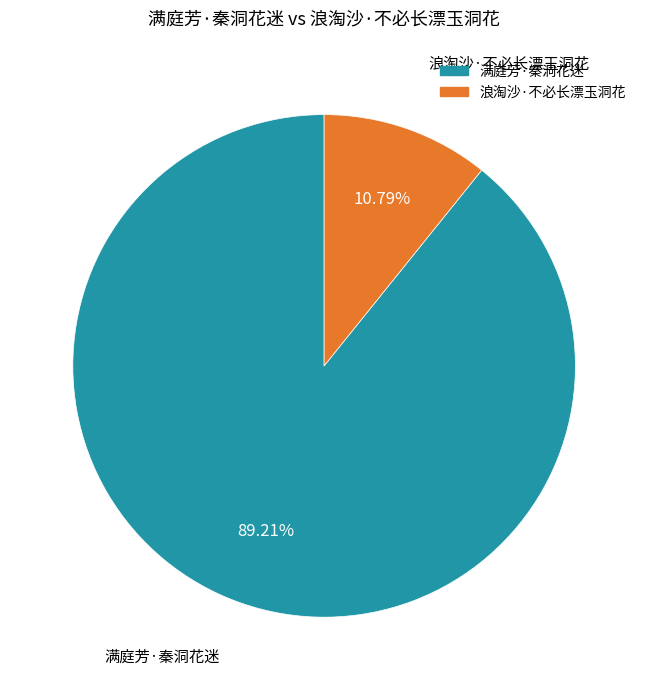

To the nearest percent, what is the average slice percentage?

50%